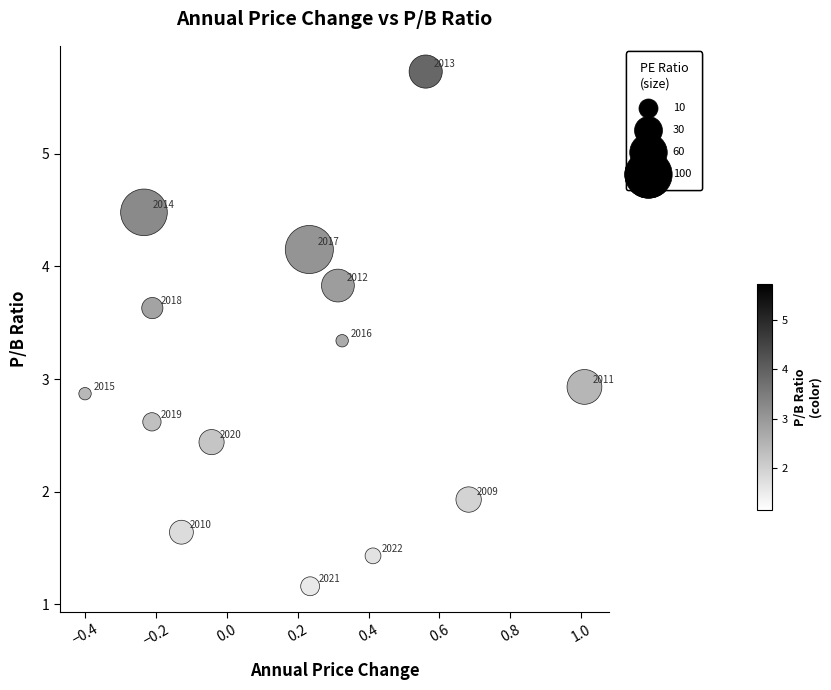

What is the range of X values (max minus min)?

1.4